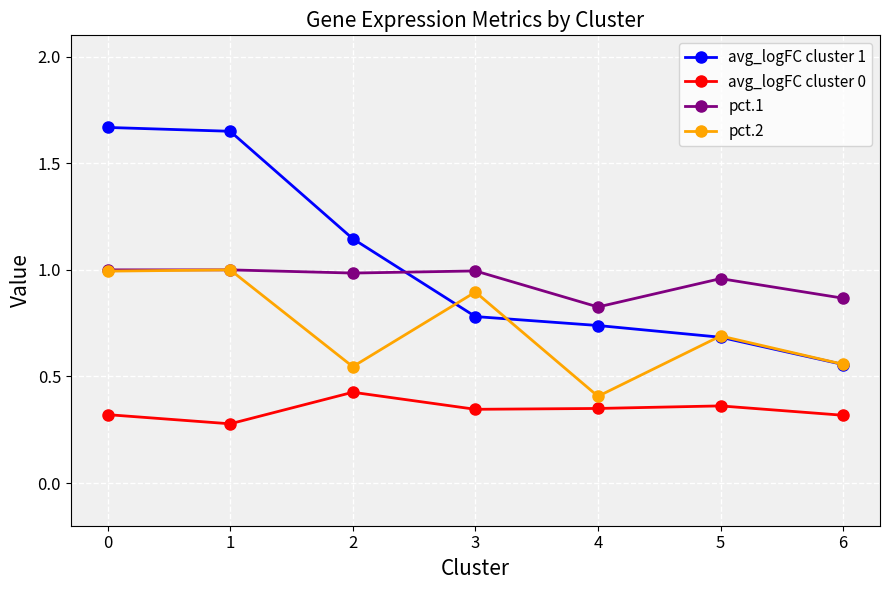

Which series has the largest total across all categories?

avg_logFC cluster 1